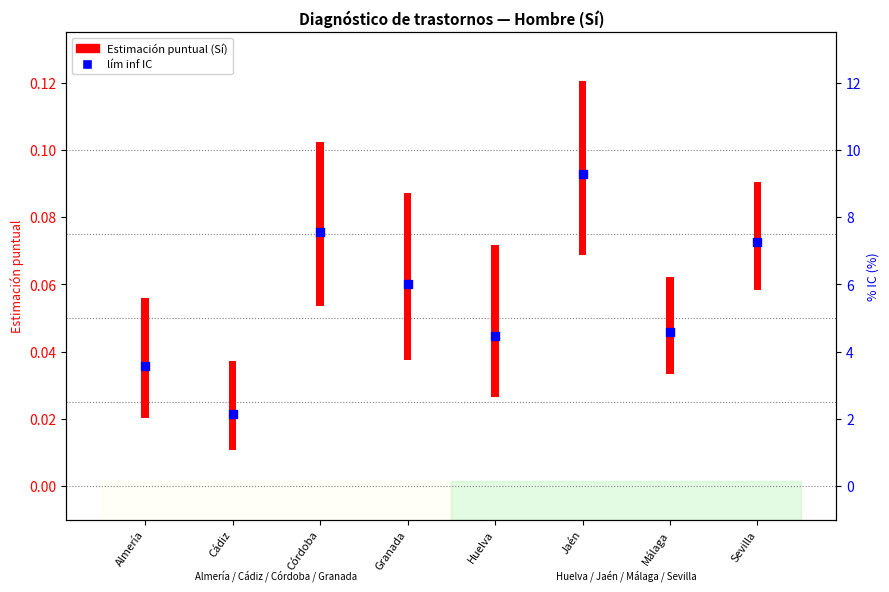

Approximately how many times larger is the value at Málaga compared to Sevilla?

0.6